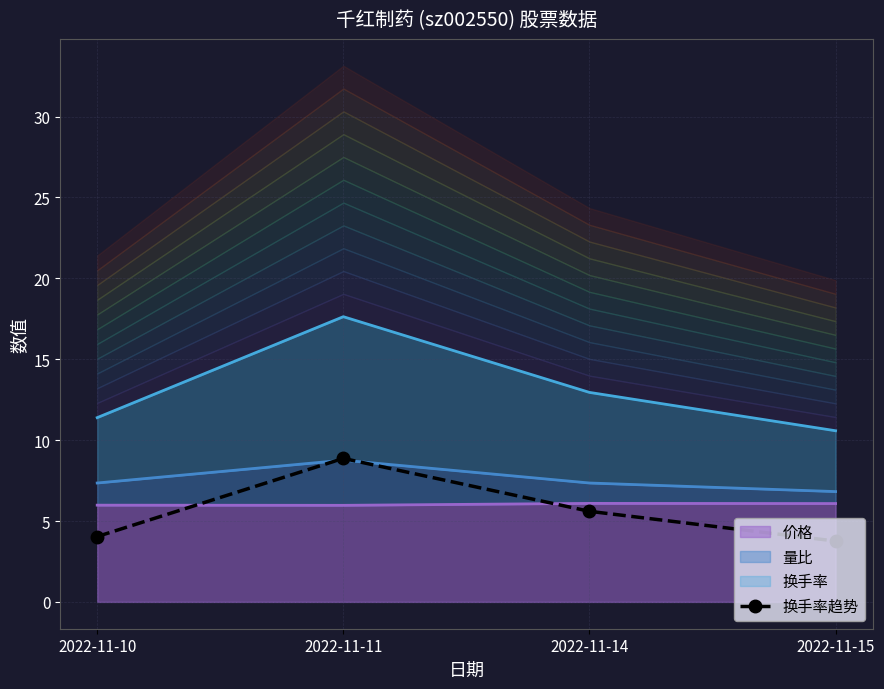

Reading right to left, extract all data points from this chart.

2022-11-15=3.8	2022-11-14=5.6	2022-11-11=8.9	2022-11-10=4.0